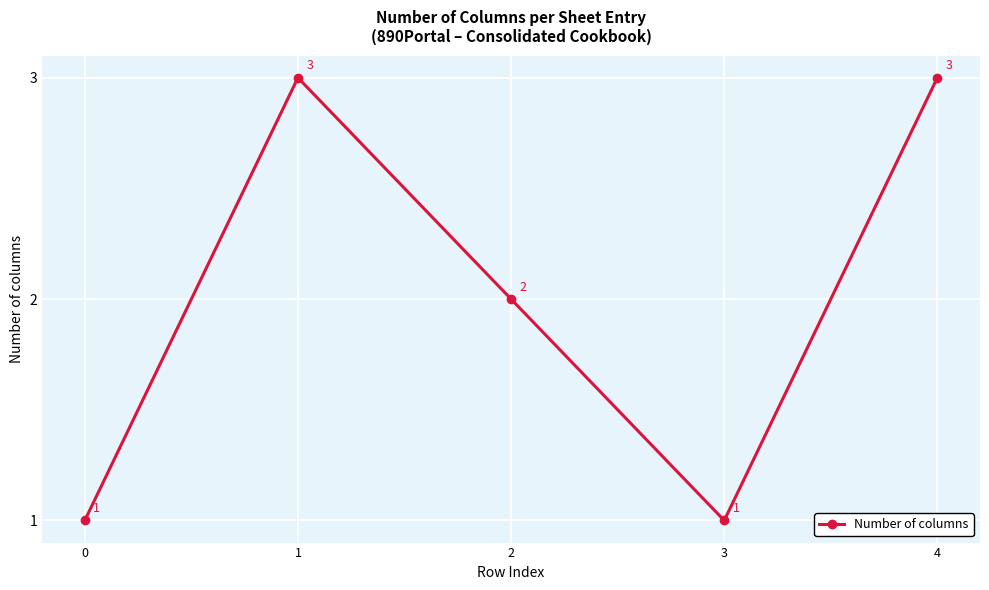

Reading left to right, list all the values displayed in this chart.

1	3	2	1	3